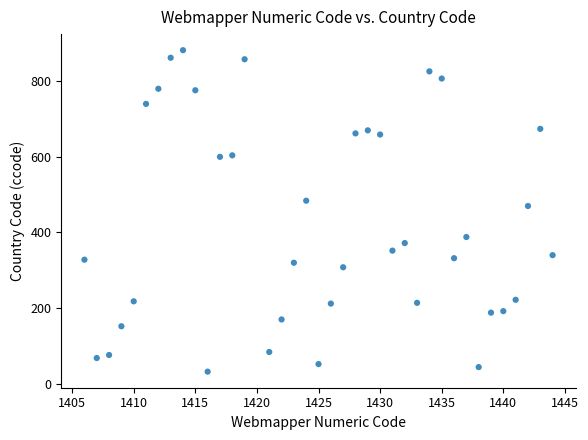

What Y value in the scatter plot is closest to 457?

470